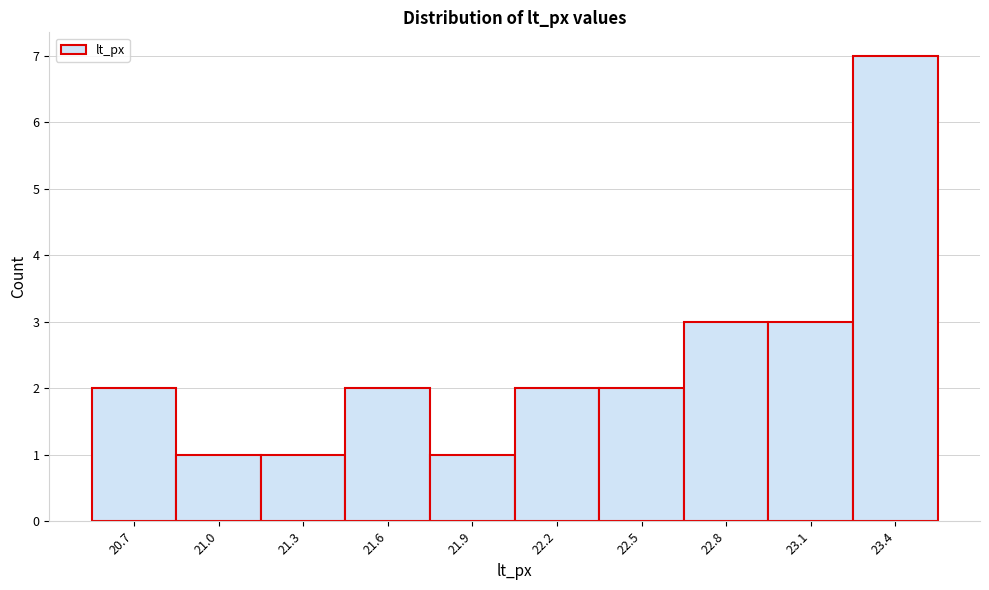

Reading left to right, transcribe all the data shown in this chart.

20.7=2	21.0=1	21.3=1	21.6=2	21.9=1	22.2=2	22.5=2	22.8=3	23.1=3	23.4=7